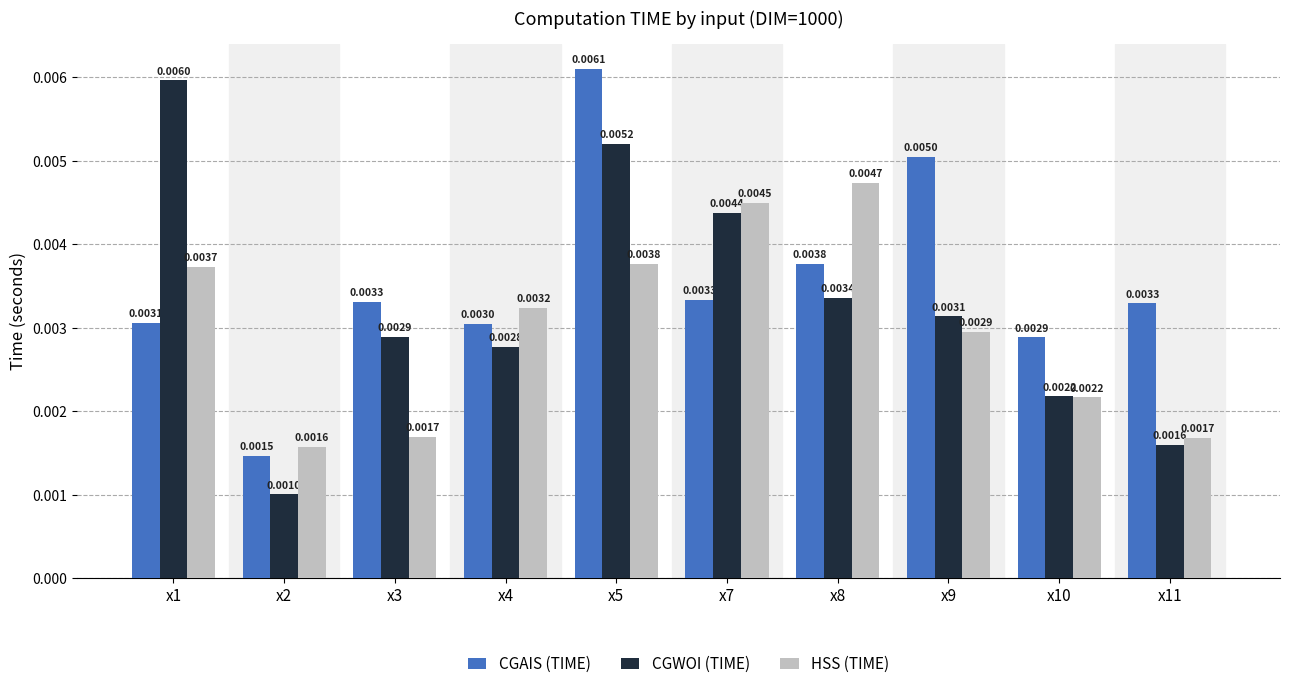

Does the chart contain stacked bars?

No